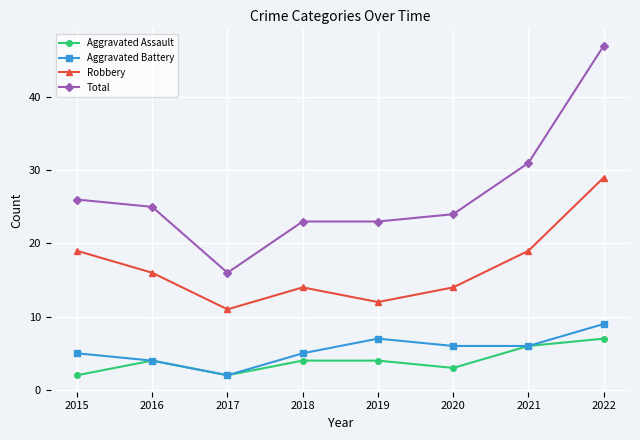

True or false: Aggravated Battery and Robbery intersect in this chart.

False